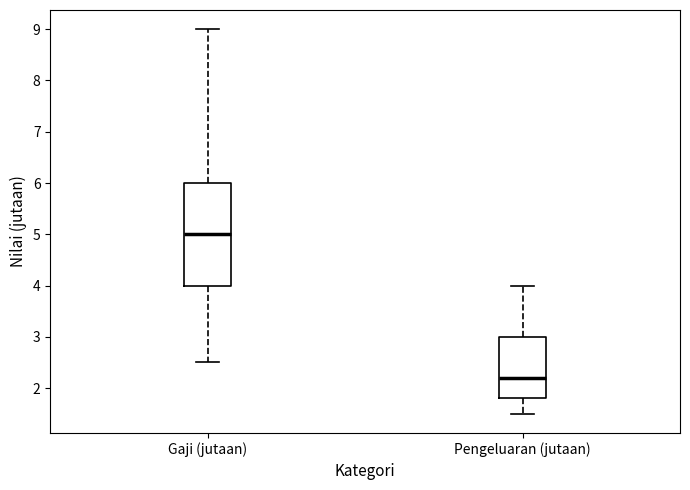

Reading left to right, transcribe this box plot: for each box, give where its median line is, the range the box spans, and where its two whiskers end, as read against the y-axis. The values are not printed on the chart, so give them approximately, as read against the axis.

Gaji (jutaan): median 5.0, box 4.0 to 6.0, whiskers 2.5 to 9.0
Pengeluaran (jutaan): median 2.2, box 1.8 to 3.0, whiskers 1.5 to 4.0